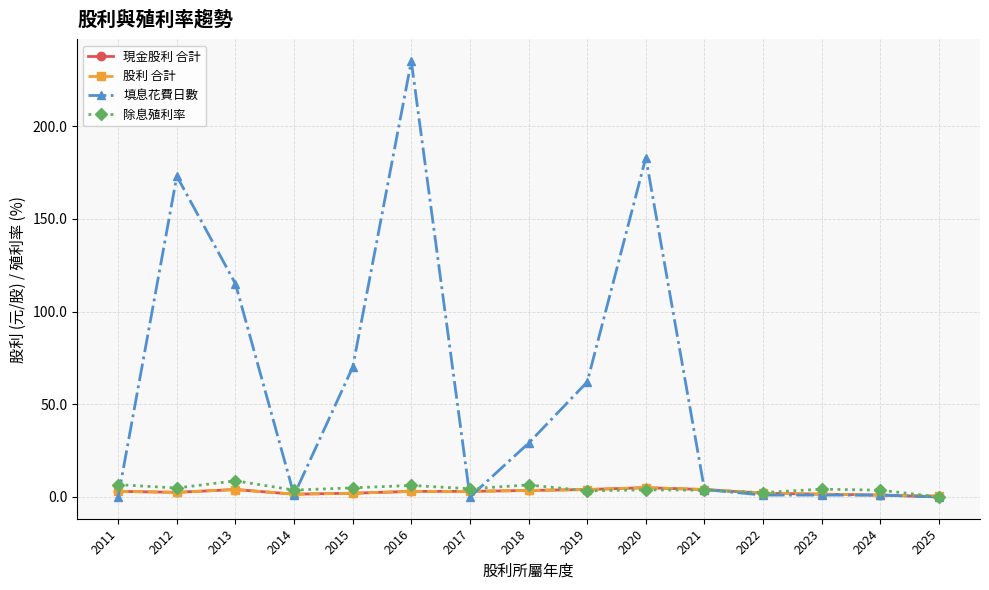

True or false: 除息殖利率 has more than 0 points higher than both neighbors.

True